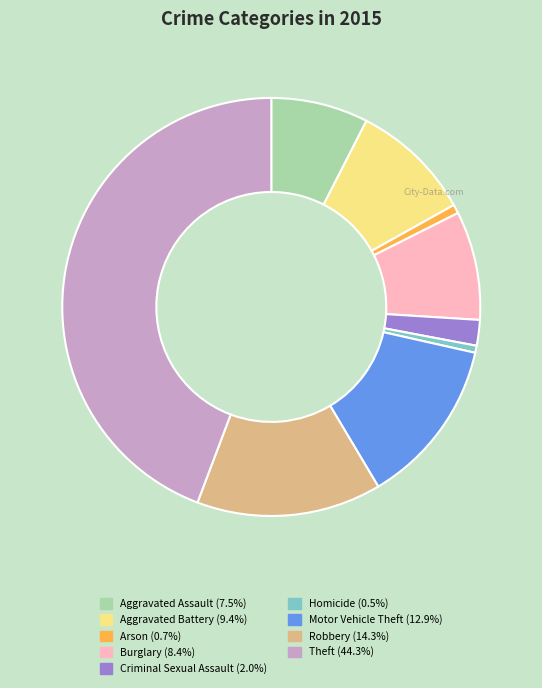

The Aggravated Assault slice represents 1% of the pie. True or false?

False